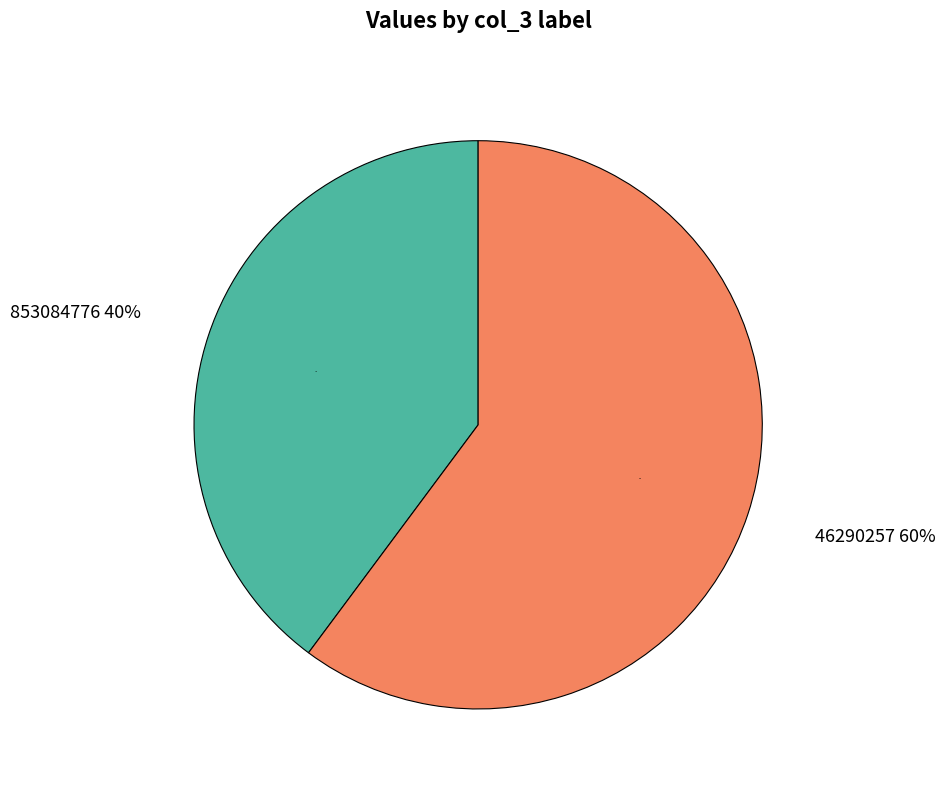

How much of the chart is everything except 46290257?

39.8%